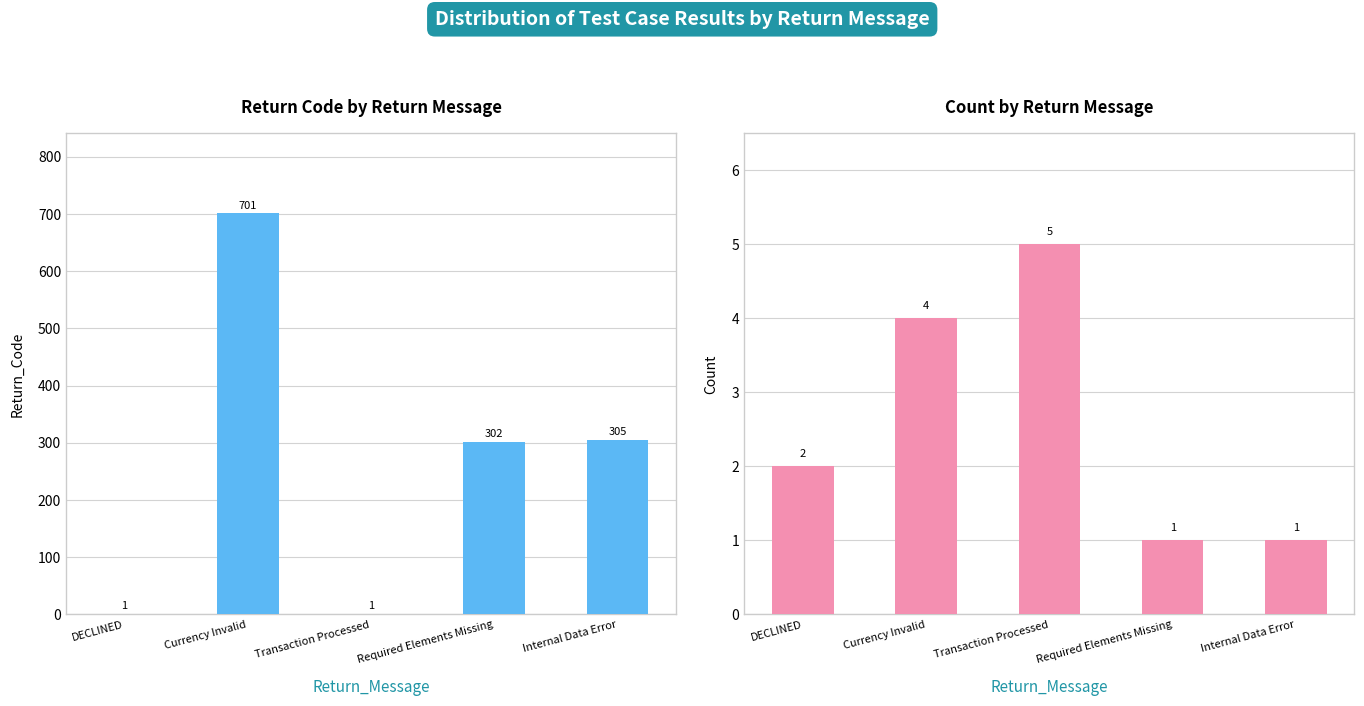

Where does the Count series first go above 2?

Currency Invalid